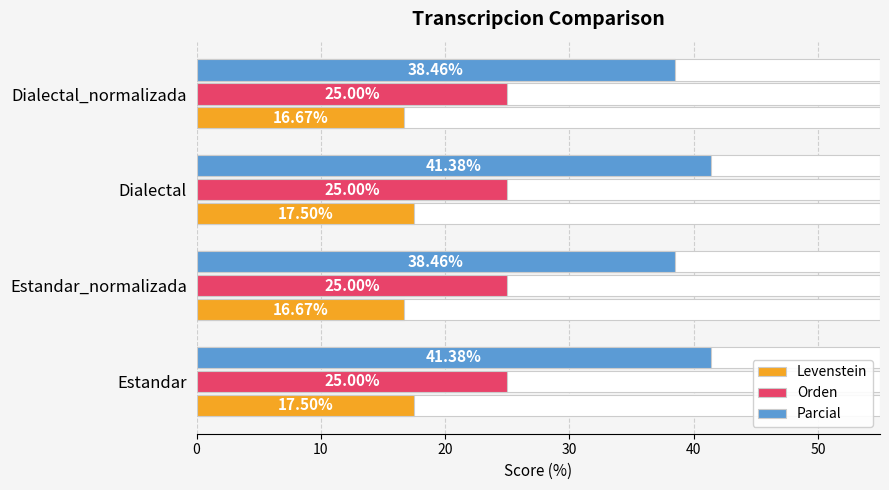

Does the chart contain any negative values?

No